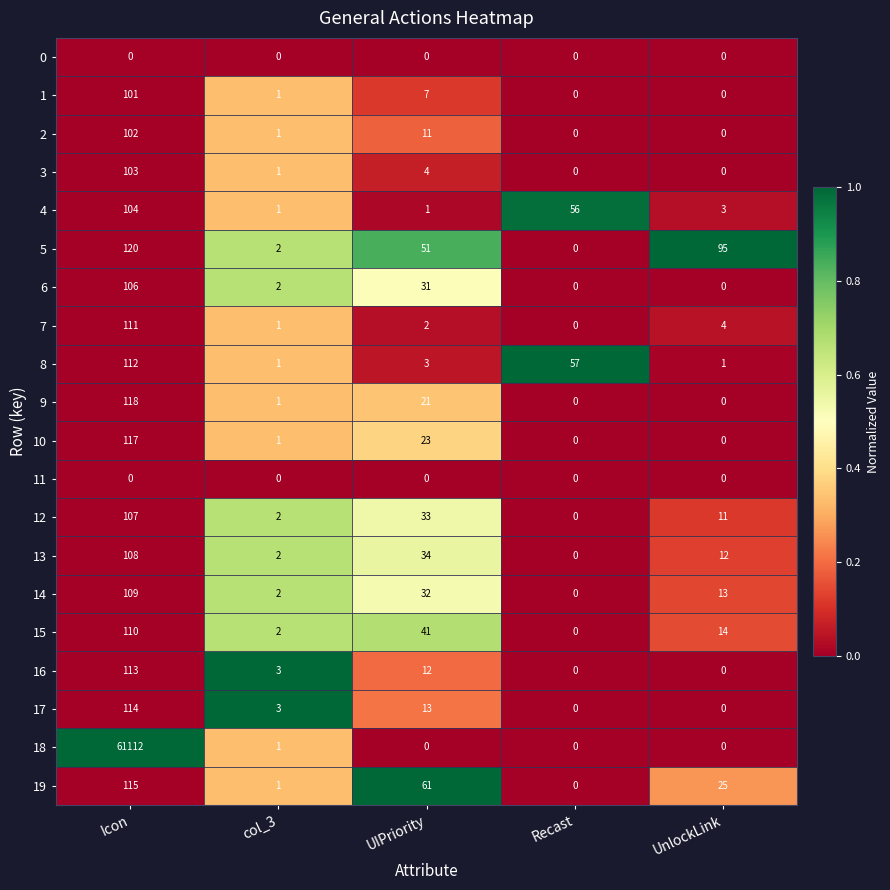

Is it true that 19 equals 61 at UIPriority?

True